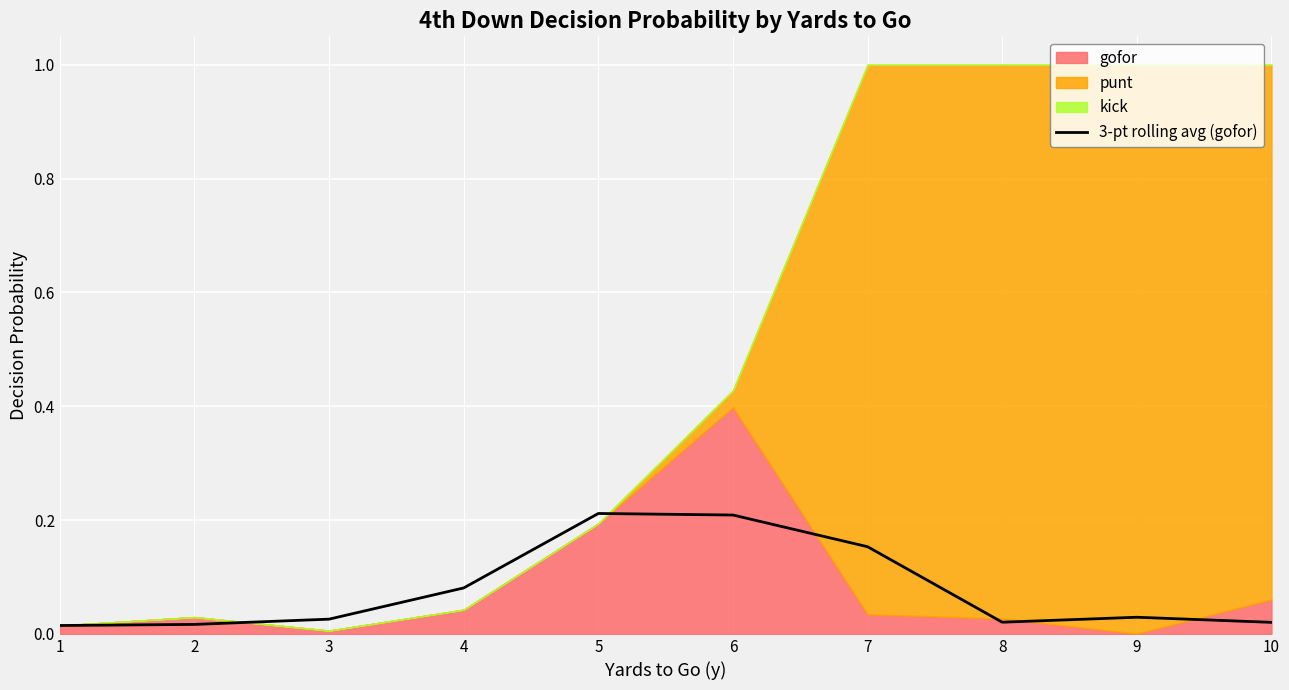

The chart shows a value of 0.0 at 8. True or false?

False